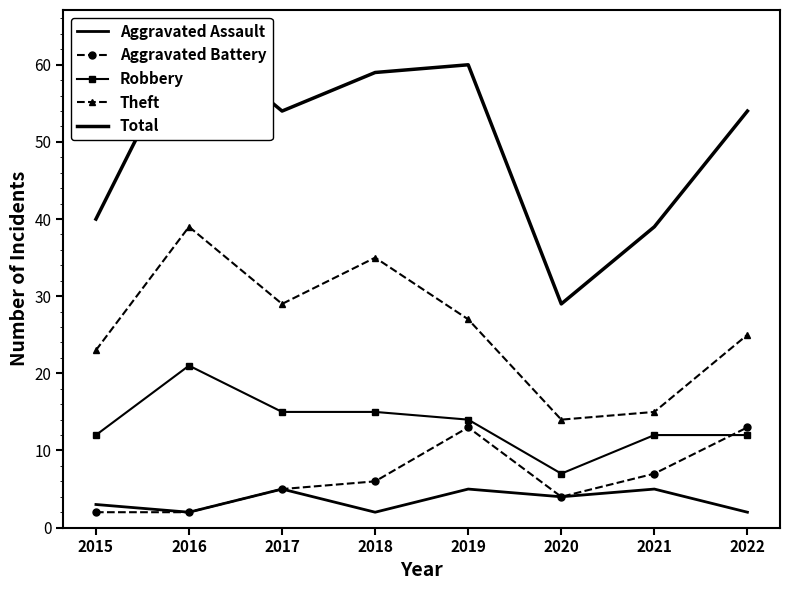

How many categories are shown in the chart?

8